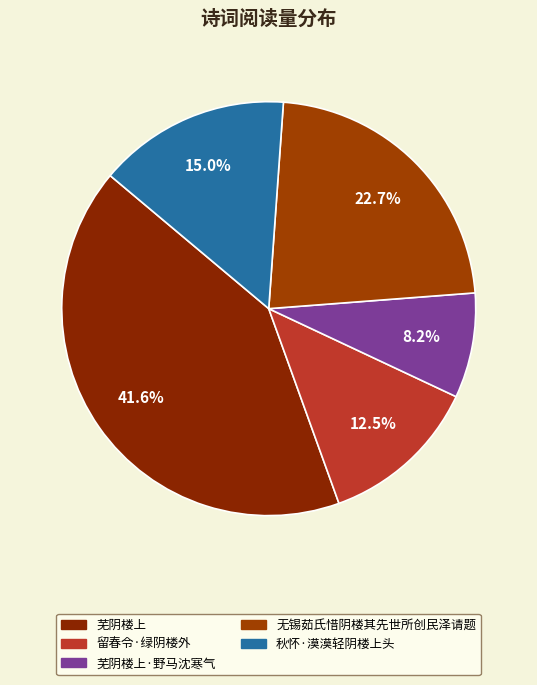

Which category has the smallest portion of the pie?

芜阴楼上·野马沈寒气